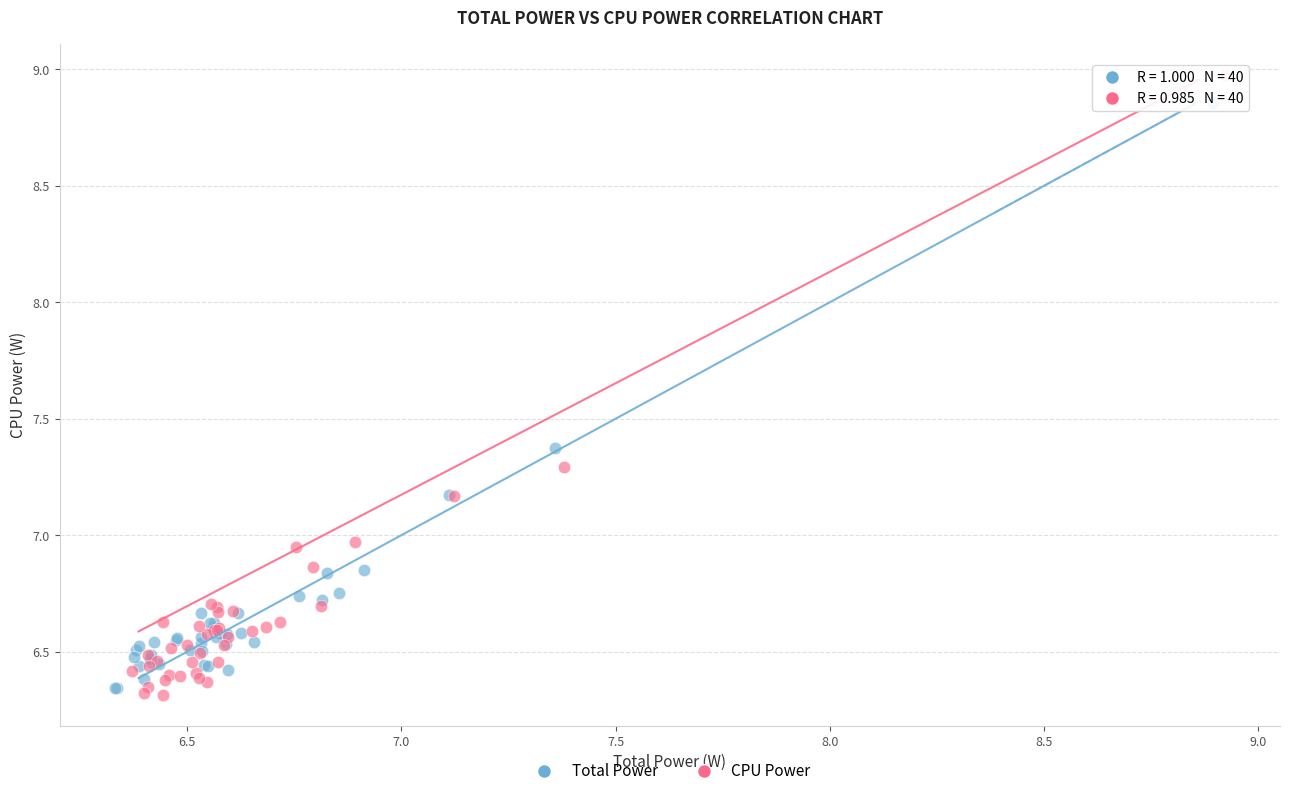

Which series reaches the minimum Y coordinate?

CPU Power